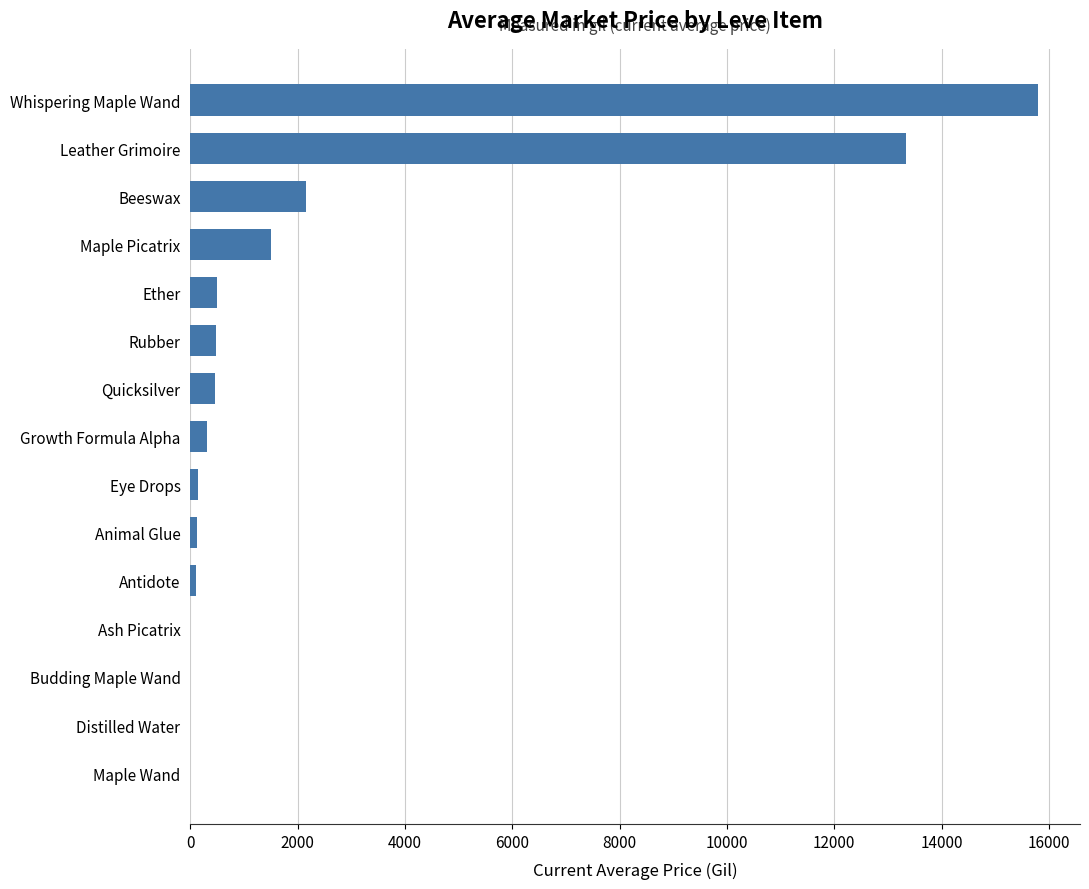

What is the change in value from Ash Picatrix to Leather Grimoire?

+13328.5